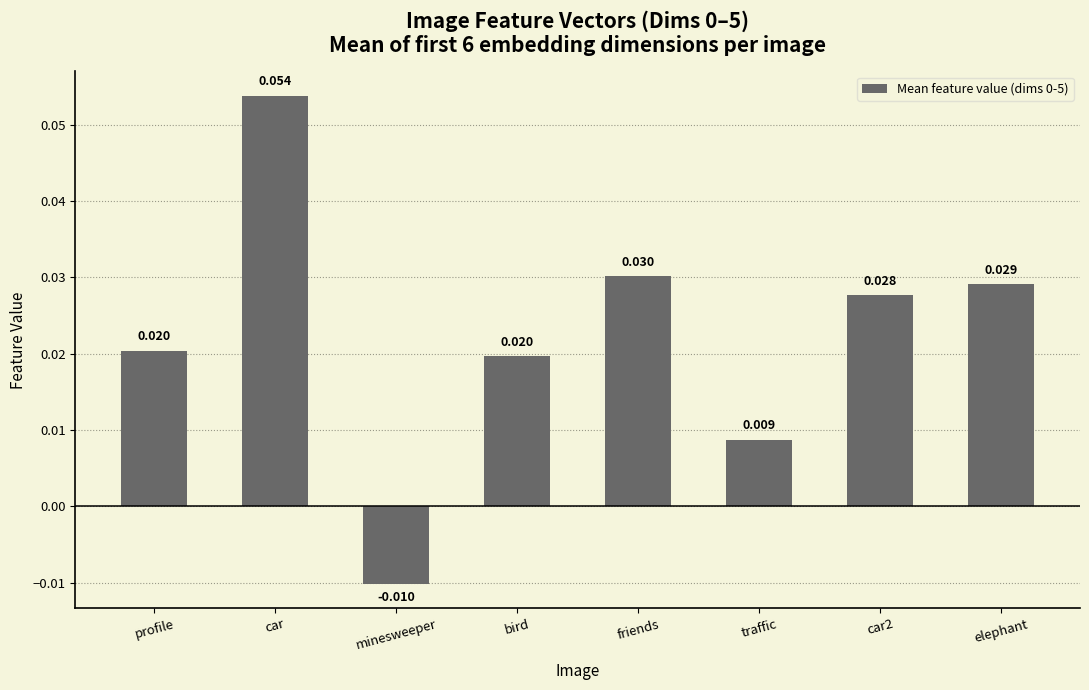

Which has a higher value, profile or elephant?

elephant